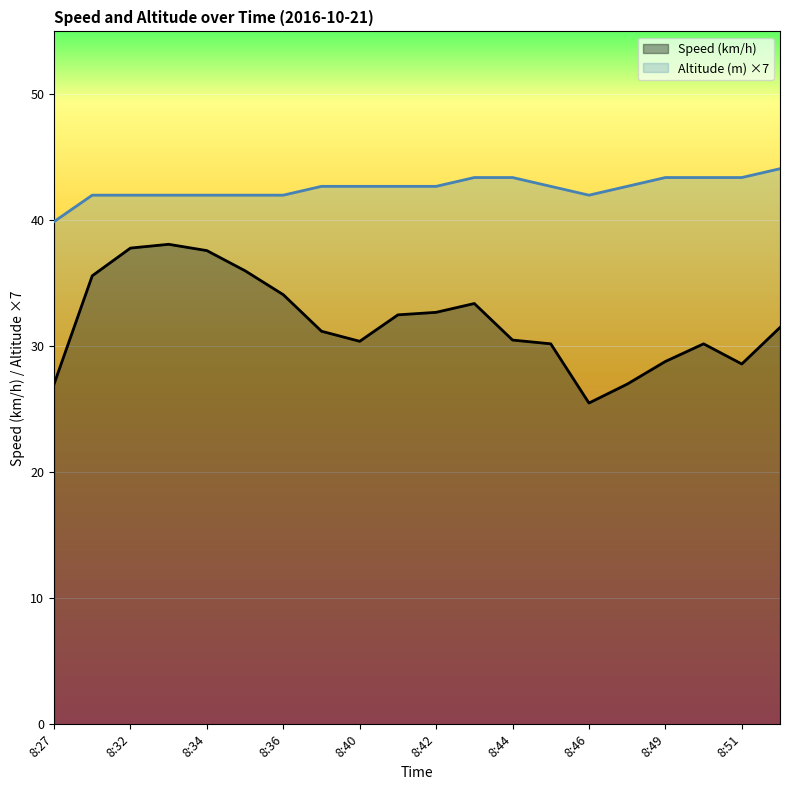

What is the difference between the second highest and second lowest values in the Speed (km/h) series?

10.8